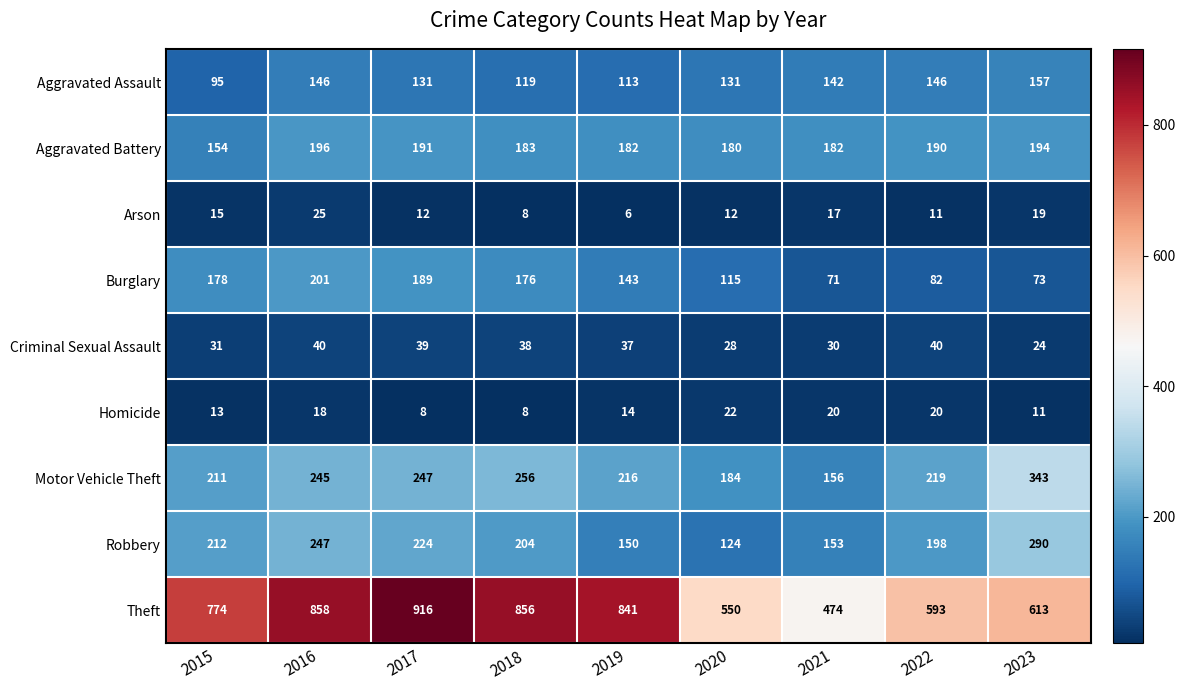

How many distinct data groups are displayed?

9